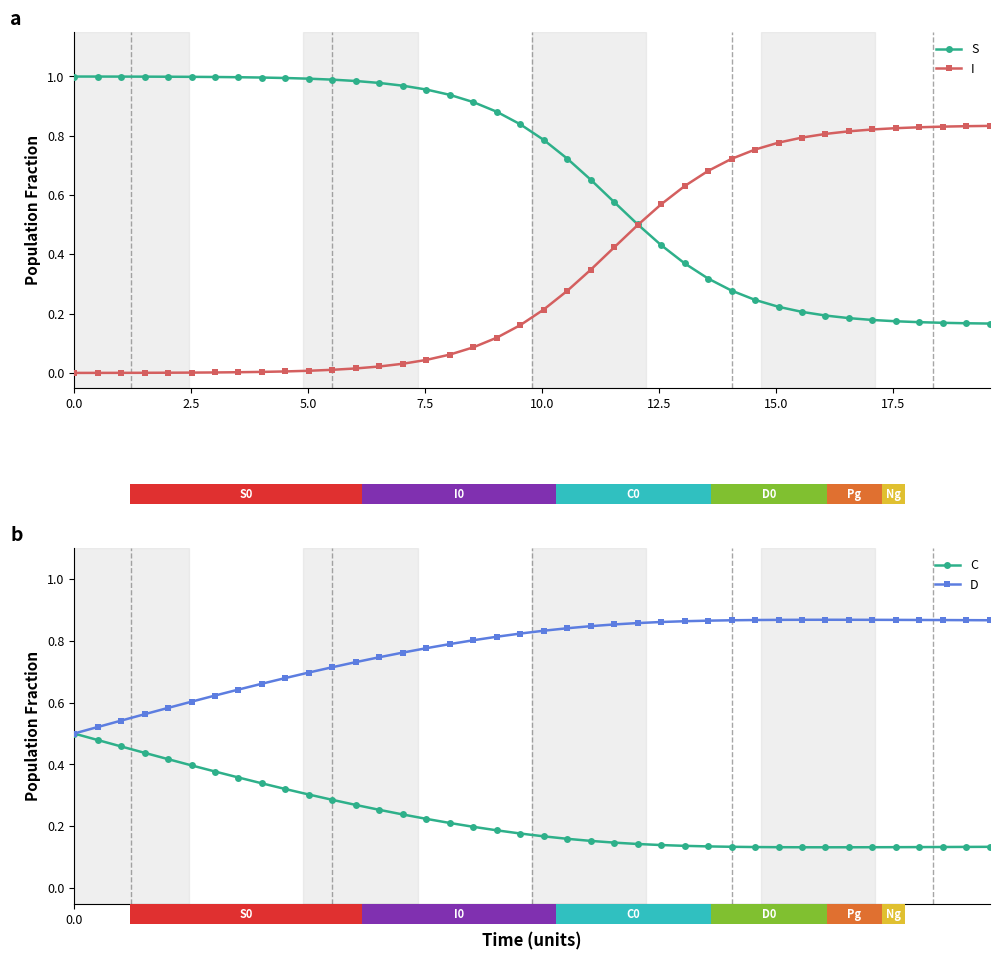

Is it true that D equals 0.2 at 30?

False